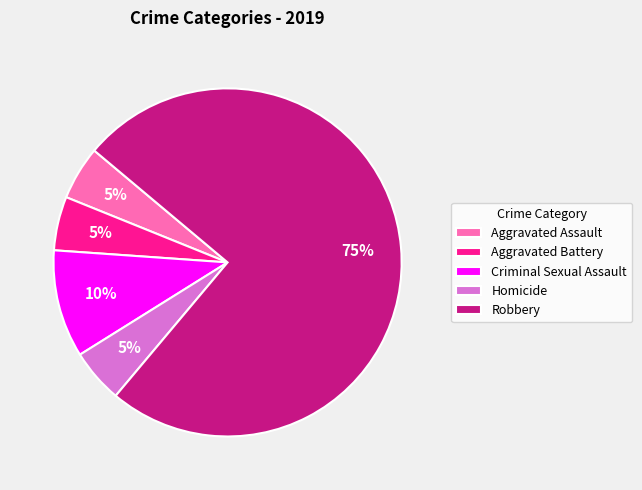

Which slice represents more than half of the pie?

Robbery